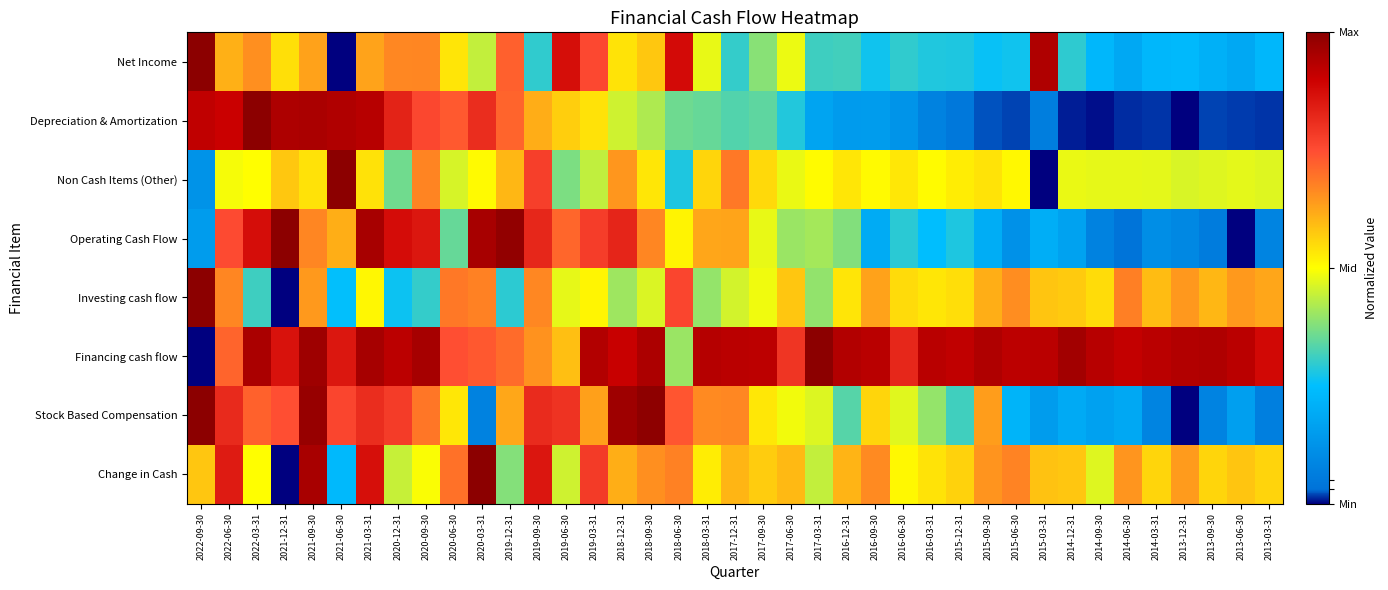

Reading left to right, what are all the values shown in this chart?

Net Income: 2022-09-30=1.0	2022-06-30=0.6	2022-03-31=0.7	2021-12-31=0.5	2021-09-30=0.6	2021-06-30=0.0	2021-03-31=0.6	2020-12-31=0.7	2020-09-30=0.7	2020-06-30=0.5	2020-03-31=0.4	2019-12-31=0.7	2019-09-30=0.3	2019-06-30=0.9	2019-03-31=0.8	2018-12-31=0.5	2018-09-30=0.6	2018-06-30=0.9	2018-03-31=0.5	2017-12-31=0.3	2017-09-30=0.4	2017-06-30=0.5	2017-03-31=0.3	2016-12-31=0.3	2016-09-30=0.3	2016-06-30=0.3	2016-03-31=0.3	2015-12-31=0.3	2015-09-30=0.3	2015-06-30=0.3	2015-03-31=0.9	2014-12-31=0.3	2014-09-30=0.2	2014-06-30=0.2	2014-03-31=0.2	2013-12-31=0.2	2013-09-30=0.2	2013-06-30=0.2	2013-03-31=0.2
Depreciation & Amortization: 2022-09-30=0.9	2022-06-30=0.9	2022-03-31=1.0	2021-12-31=0.9	2021-09-30=1.0	2021-06-30=0.9	2021-03-31=0.9	2020-12-31=0.8	2020-09-30=0.8	2020-06-30=0.7	2020-03-31=0.8	2019-12-31=0.7	2019-09-30=0.6	2019-06-30=0.6	2019-03-31=0.5	2018-12-31=0.5	2018-09-30=0.4	2018-06-30=0.4	2018-03-31=0.4	2017-12-31=0.3	2017-09-30=0.3	2017-06-30=0.3	2017-03-31=0.2	2016-12-31=0.1	2016-09-30=0.1	2016-06-30=0.1	2016-03-31=0.1	2015-12-31=0.0	2015-09-30=0.0	2015-06-30=0.0	2015-03-31=0.1	2014-12-31=0.0	2014-09-30=0.0	2014-06-30=0.0	2014-03-31=0.0	2013-12-31=0.0	2013-09-30=0.0	2013-06-30=0.0	2013-03-31=0.0
Non Cash Items (Other): 2022-09-30=0.1	2022-06-30=0.5	2022-03-31=0.5	2021-12-31=0.6	2021-09-30=0.5	2021-06-30=1.0	2021-03-31=0.5	2020-12-31=0.4	2020-09-30=0.7	2020-06-30=0.5	2020-03-31=0.5	2019-12-31=0.6	2019-09-30=0.8	2019-06-30=0.4	2019-03-31=0.4	2018-12-31=0.6	2018-09-30=0.5	2018-06-30=0.3	2018-03-31=0.6	2017-12-31=0.7	2017-09-30=0.6	2017-06-30=0.5	2017-03-31=0.5	2016-12-31=0.5	2016-09-30=0.5	2016-06-30=0.5	2016-03-31=0.5	2015-12-31=0.5	2015-09-30=0.5	2015-06-30=0.5	2015-03-31=0.0	2014-12-31=0.5	2014-09-30=0.5	2014-06-30=0.5	2014-03-31=0.5	2013-12-31=0.5	2013-09-30=0.5	2013-06-30=0.5	2013-03-31=0.5
Operating Cash Flow: 2022-09-30=0.1	2022-06-30=0.8	2022-03-31=0.9	2021-12-31=1.0	2021-09-30=0.7	2021-06-30=0.6	2021-03-31=1.0	2020-12-31=0.9	2020-09-30=0.9	2020-06-30=0.4	2020-03-31=1.0	2019-12-31=1.0	2019-09-30=0.8	2019-06-30=0.7	2019-03-31=0.8	2018-12-31=0.8	2018-09-30=0.7	2018-06-30=0.5	2018-03-31=0.6	2017-12-31=0.6	2017-09-30=0.5	2017-06-30=0.4	2017-03-31=0.4	2016-12-31=0.4	2016-09-30=0.2	2016-06-30=0.3	2016-03-31=0.2	2015-12-31=0.3	2015-09-30=0.2	2015-06-30=0.1	2015-03-31=0.2	2014-12-31=0.2	2014-09-30=0.1	2014-06-30=0.0	2014-03-31=0.1	2013-12-31=0.1	2013-09-30=0.1	2013-06-30=0.0	2013-03-31=0.1
Investing cash flow: 2022-09-30=1.0	2022-06-30=0.7	2022-03-31=0.3	2021-12-31=0.0	2021-09-30=0.6	2021-06-30=0.3	2021-03-31=0.5	2020-12-31=0.3	2020-09-30=0.3	2020-06-30=0.7	2020-03-31=0.7	2019-12-31=0.3	2019-09-30=0.7	2019-06-30=0.5	2019-03-31=0.5	2018-12-31=0.4	2018-09-30=0.5	2018-06-30=0.8	2018-03-31=0.4	2017-12-31=0.5	2017-09-30=0.5	2017-06-30=0.6	2017-03-31=0.4	2016-12-31=0.5	2016-09-30=0.6	2016-06-30=0.5	2016-03-31=0.5	2015-12-31=0.5	2015-09-30=0.6	2015-06-30=0.7	2015-03-31=0.6	2014-12-31=0.6	2014-09-30=0.5	2014-06-30=0.7	2014-03-31=0.6	2013-12-31=0.6	2013-09-30=0.6	2013-06-30=0.6	2013-03-31=0.6
Financing cash flow: 2022-09-30=0.0	2022-06-30=0.7	2022-03-31=1.0	2021-12-31=0.9	2021-09-30=1.0	2021-06-30=0.9	2021-03-31=1.0	2020-12-31=0.9	2020-09-30=1.0	2020-06-30=0.7	2020-03-31=0.7	2019-12-31=0.7	2019-09-30=0.7	2019-06-30=0.6	2019-03-31=0.9	2018-12-31=0.9	2018-09-30=0.9	2018-06-30=0.4	2018-03-31=0.9	2017-12-31=0.9	2017-09-30=0.9	2017-06-30=0.8	2017-03-31=1.0	2016-12-31=0.9	2016-09-30=0.9	2016-06-30=0.8	2016-03-31=0.9	2015-12-31=0.9	2015-09-30=0.9	2015-06-30=0.9	2015-03-31=0.9	2014-12-31=1.0	2014-09-30=0.9	2014-06-30=0.9	2014-03-31=0.9	2013-12-31=0.9	2013-09-30=0.9	2013-06-30=0.9	2013-03-31=0.9
Stock Based Compensation: 2022-09-30=1.0	2022-06-30=0.8	2022-03-31=0.7	2021-12-31=0.7	2021-09-30=1.0	2021-06-30=0.8	2021-03-31=0.8	2020-12-31=0.8	2020-09-30=0.7	2020-06-30=0.5	2020-03-31=0.1	2019-12-31=0.6	2019-09-30=0.8	2019-06-30=0.8	2019-03-31=0.6	2018-12-31=1.0	2018-09-30=1.0	2018-06-30=0.7	2018-03-31=0.7	2017-12-31=0.7	2017-09-30=0.5	2017-06-30=0.5	2017-03-31=0.5	2016-12-31=0.3	2016-09-30=0.6	2016-06-30=0.5	2016-03-31=0.4	2015-12-31=0.3	2015-09-30=0.6	2015-06-30=0.2	2015-03-31=0.2	2014-12-31=0.2	2014-09-30=0.2	2014-06-30=0.2	2014-03-31=0.1	2013-12-31=0.0	2013-09-30=0.1	2013-06-30=0.2	2013-03-31=0.1
Change in Cash: 2022-09-30=0.6	2022-06-30=0.8	2022-03-31=0.5	2021-12-31=0.0	2021-09-30=1.0	2021-06-30=0.2	2021-03-31=0.9	2020-12-31=0.4	2020-09-30=0.5	2020-06-30=0.7	2020-03-31=1.0	2019-12-31=0.4	2019-09-30=0.9	2019-06-30=0.5	2019-03-31=0.8	2018-12-31=0.6	2018-09-30=0.7	2018-06-30=0.7	2018-03-31=0.5	2017-12-31=0.6	2017-09-30=0.6	2017-06-30=0.6	2017-03-31=0.4	2016-12-31=0.6	2016-09-30=0.7	2016-06-30=0.5	2016-03-31=0.5	2015-12-31=0.6	2015-09-30=0.6	2015-06-30=0.7	2015-03-31=0.6	2014-12-31=0.6	2014-09-30=0.5	2014-06-30=0.6	2014-03-31=0.6	2013-12-31=0.6	2013-09-30=0.6	2013-06-30=0.6	2013-03-31=0.6